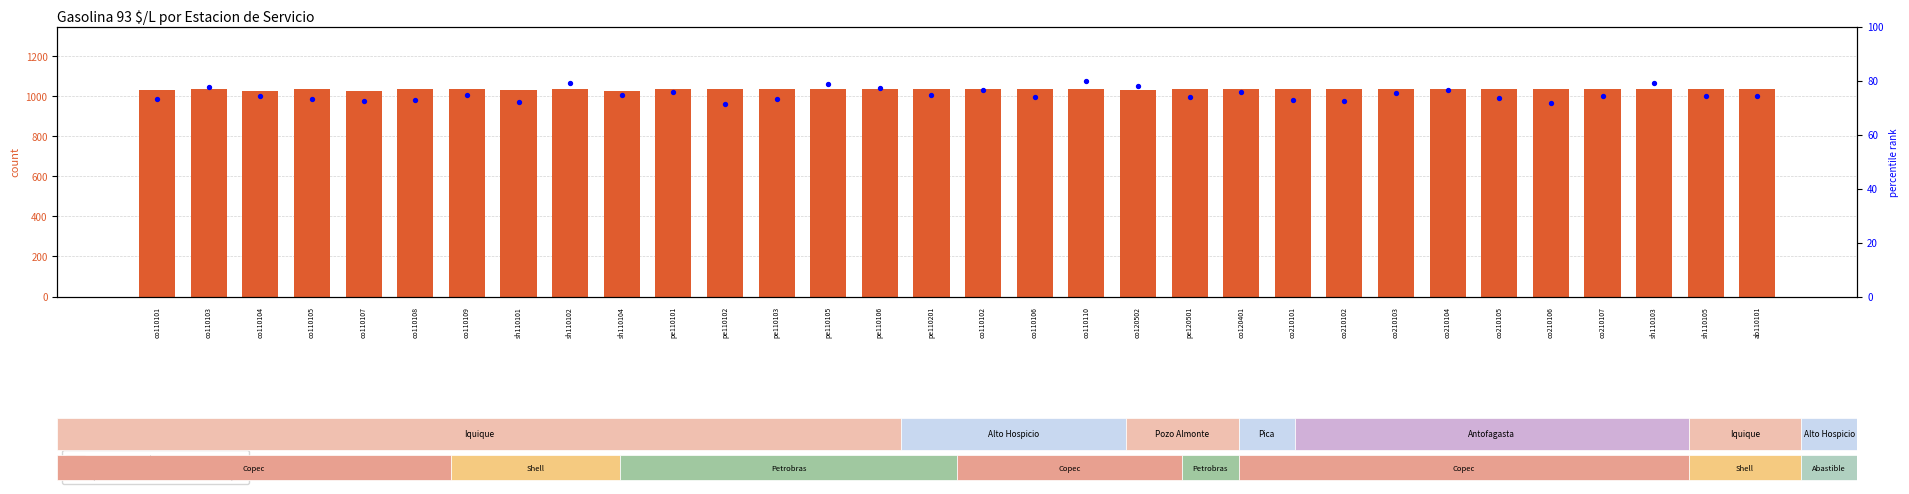

Which series has the widest spread of Y values?

Gasolina 93 $/L